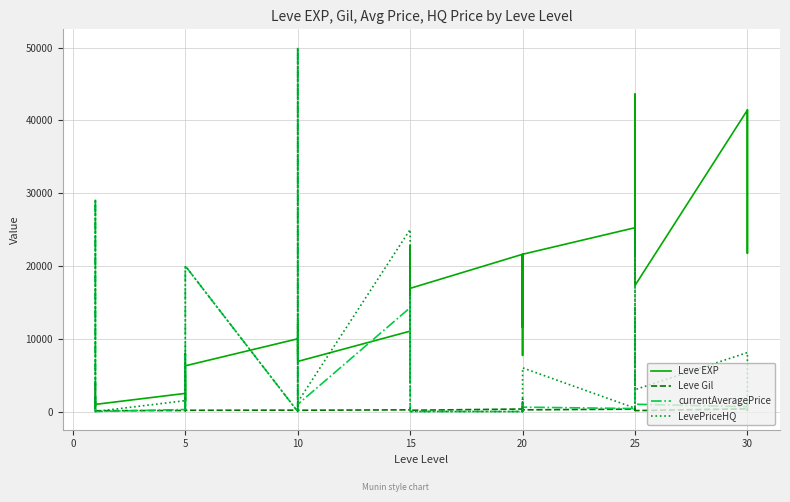

Does the chart display data point markers on the line(s)?

No